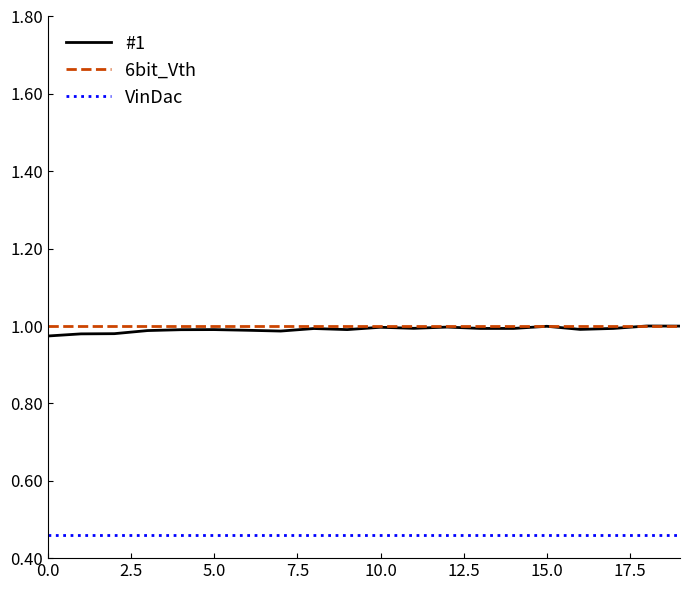

True or false: VinDac and 6bit_Vth intersect in this chart.

False